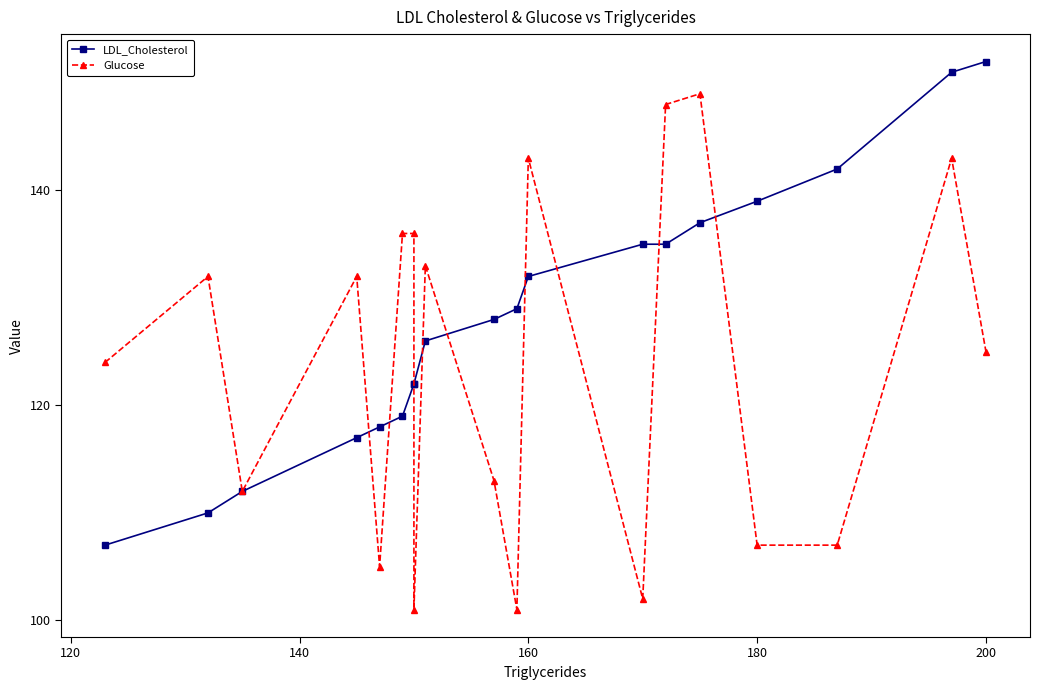

True or false: LDL_Cholesterol has more than 0 interior local peaks.

False